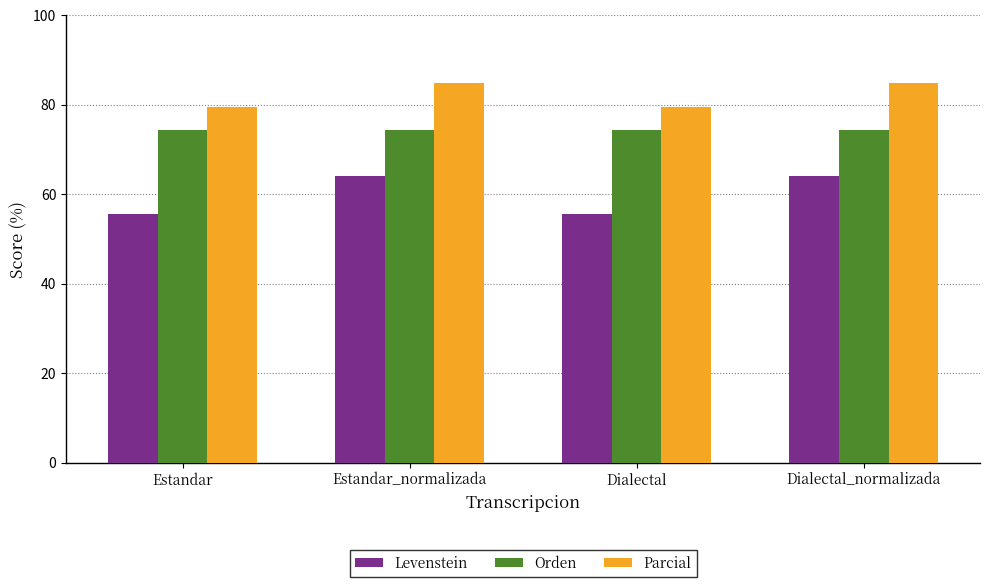

How many bars are there in total?

12